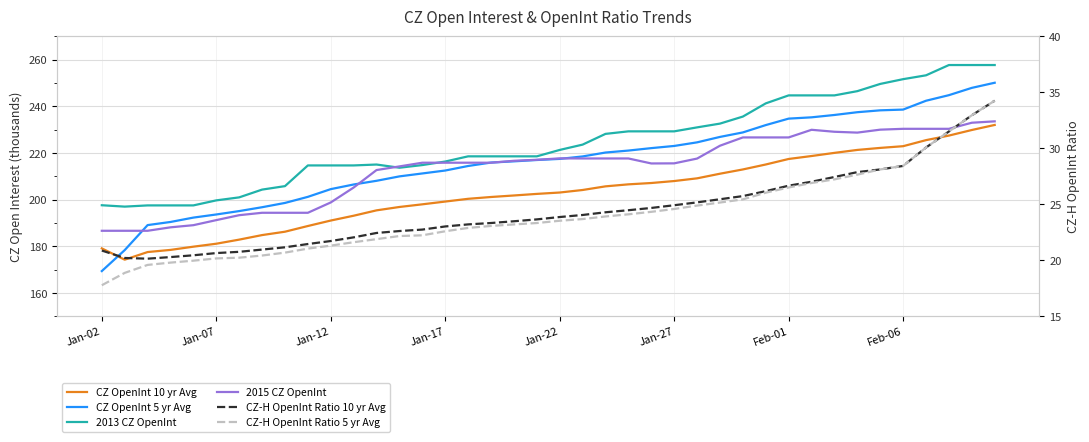

What is the value of the 2015 CZ OpenInt point at the 19th from the left?

216.7